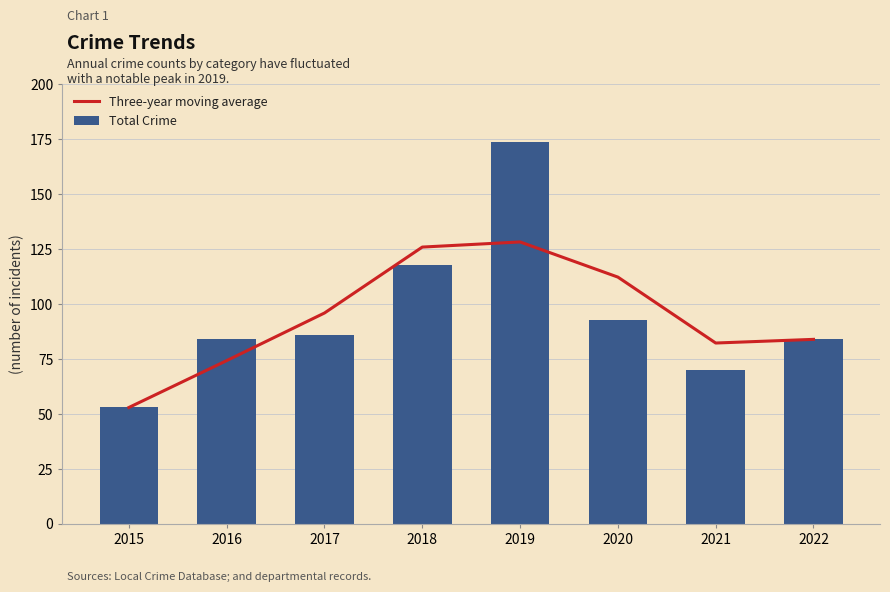

Reading left to right, what are all the values shown in this chart?

Three-year moving average: 2015=53.0	2016=74.3	2017=96.0	2018=126.0	2019=128.3	2020=112.3	2021=82.3	2022=84.0
Total Crime: 2015=53.0	2016=84.0	2017=86.0	2018=118.0	2019=174.0	2020=93.0	2021=70.0	2022=84.0